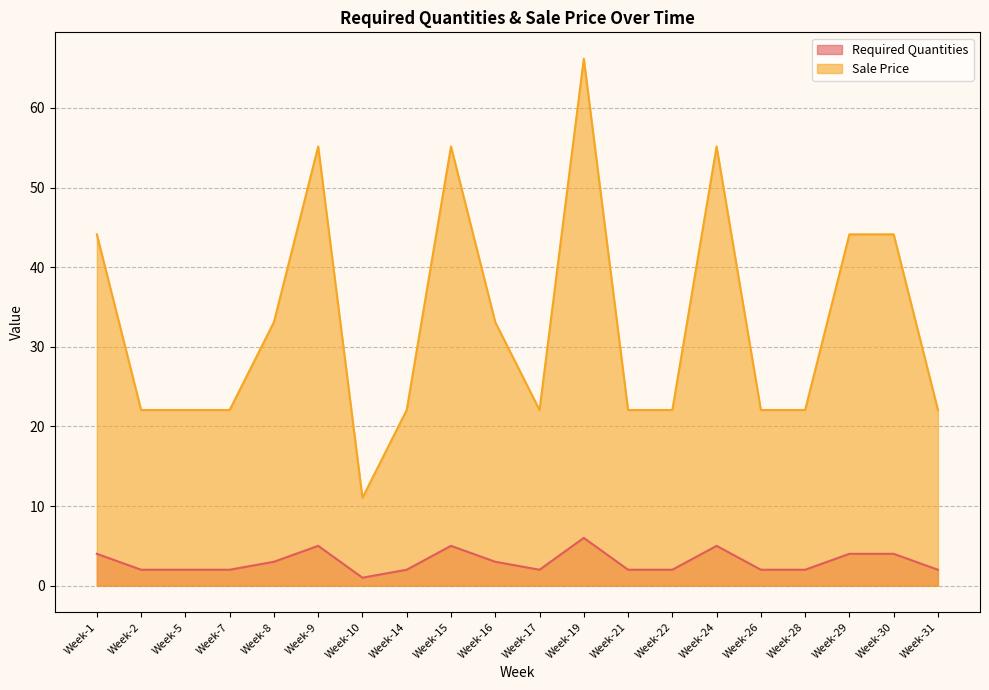

Where is Required Quantities nearest to the value 38?

Week-8